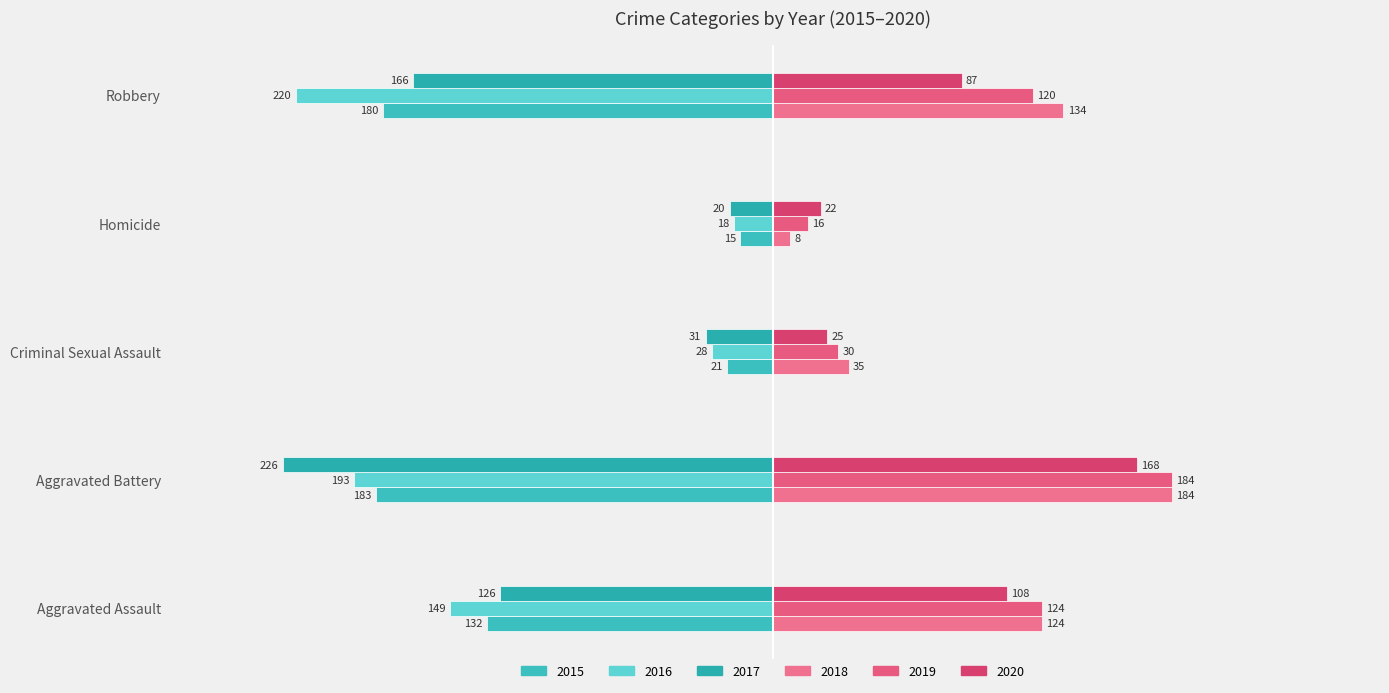

Which category has the highest value in the 2015 series?

Homicide